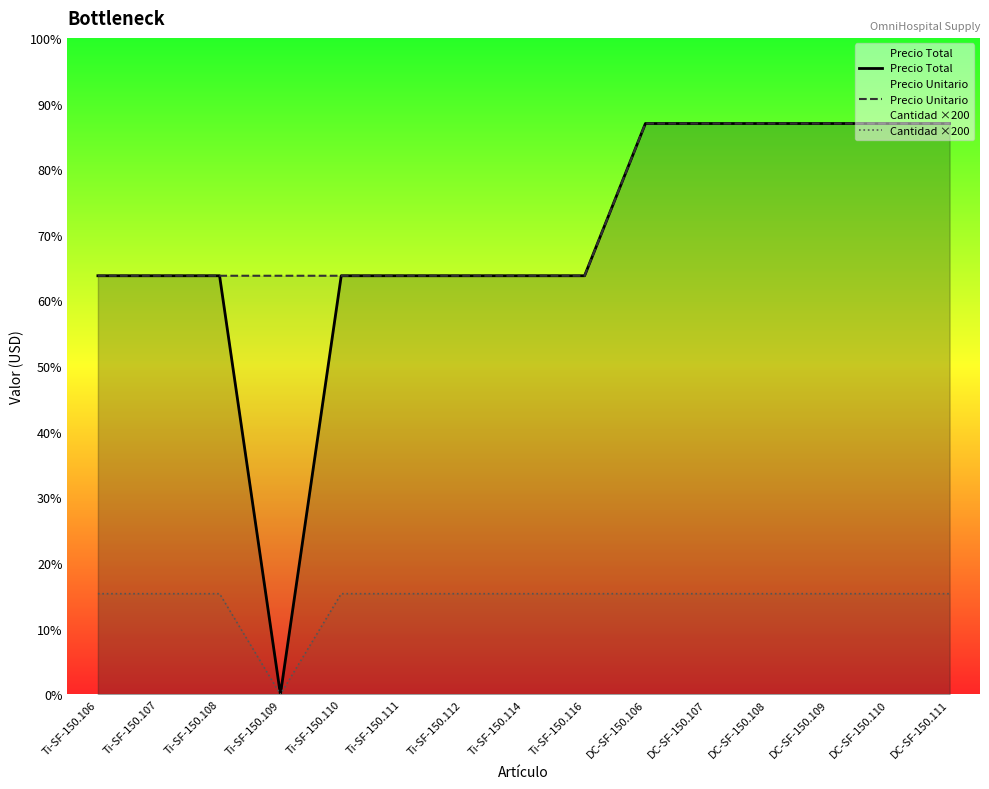

What is the sum of all Precio Total values?

13456.8